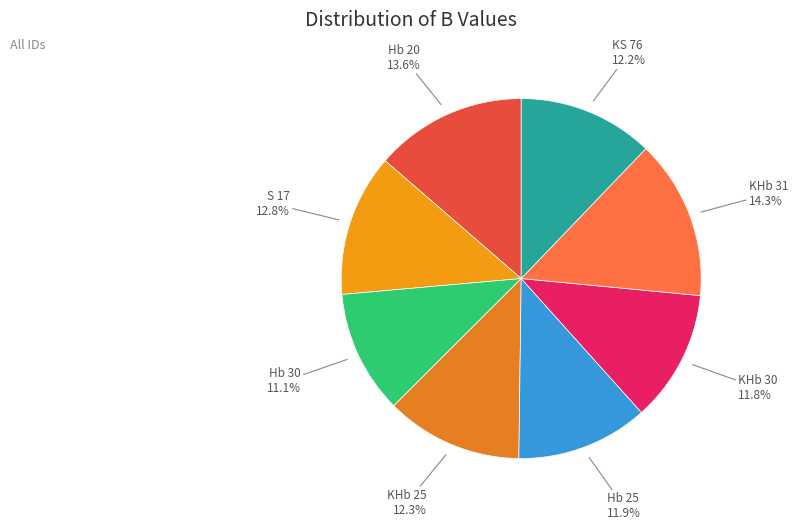

What percentage do KHb 30 and Hb 25 together represent?

23.7%